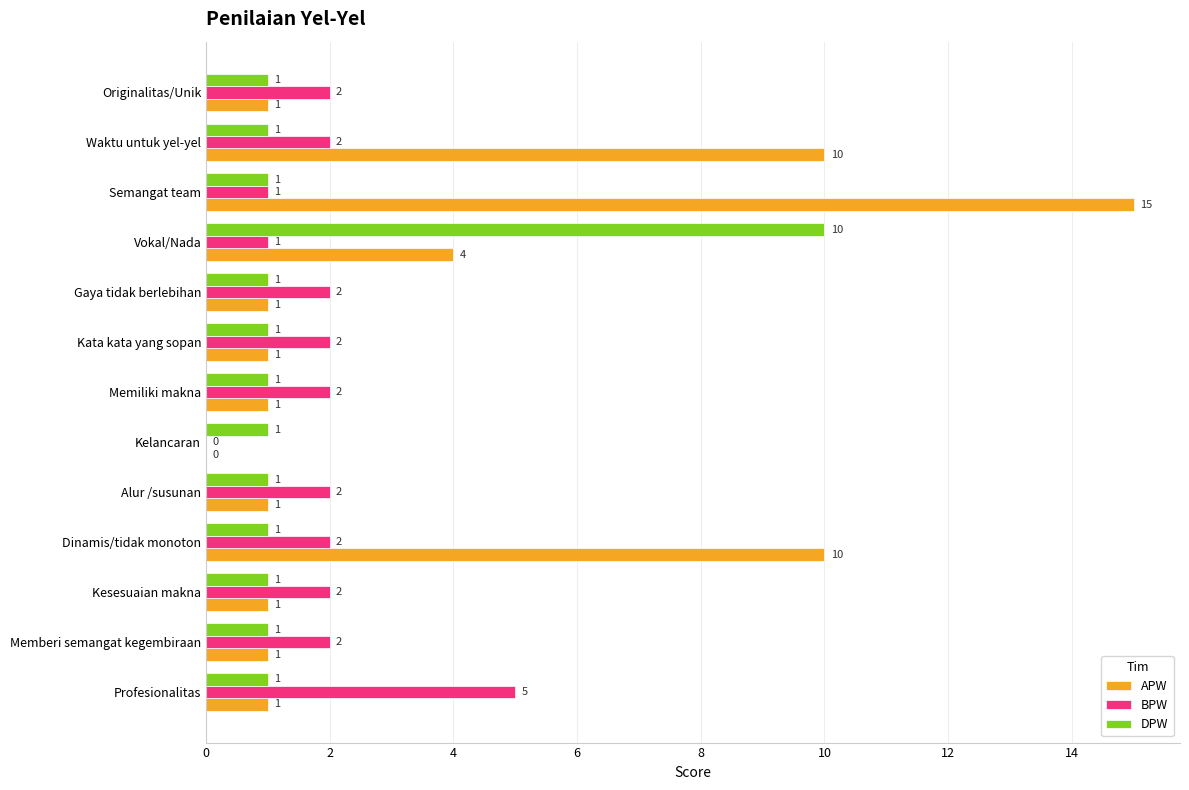

The BPW series shows 1 at Originalitas/Unik. True or false?

False